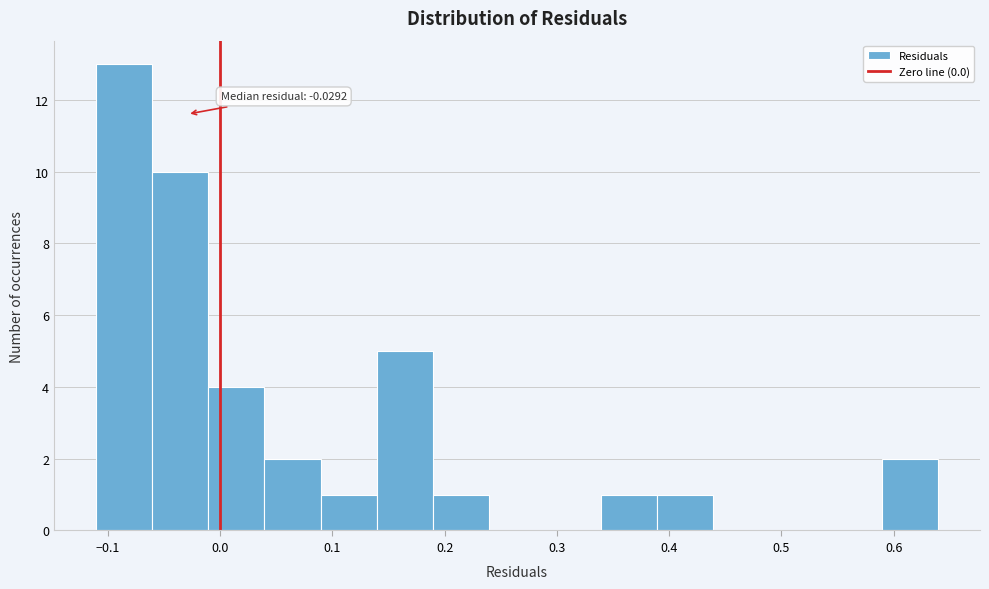

Which range on the x-axis has the tallest bar?

-0.11 to -0.06